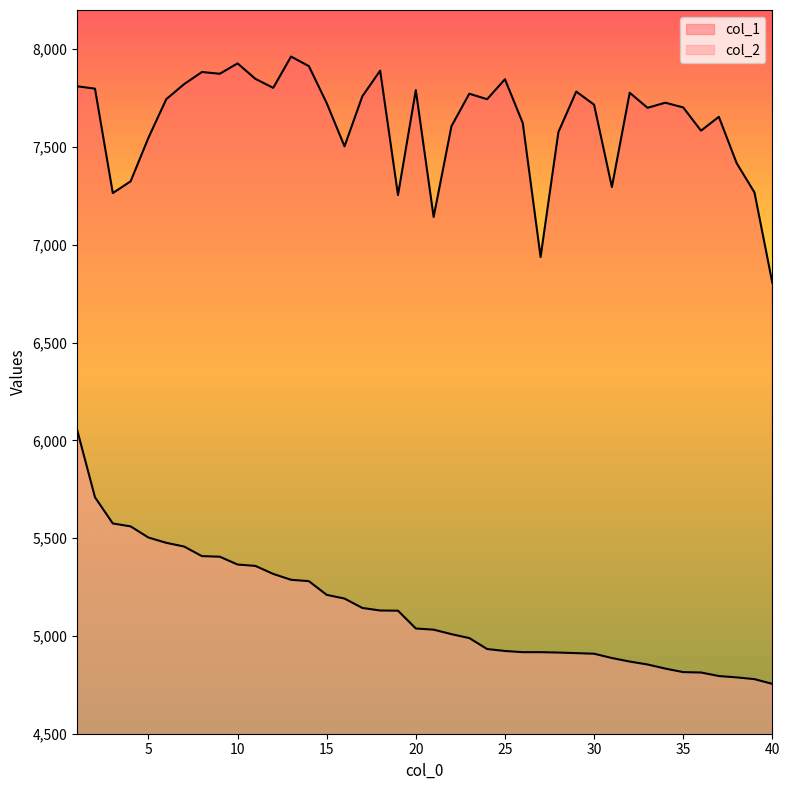

What are all the series names shown in the legend?

col_1, col_2